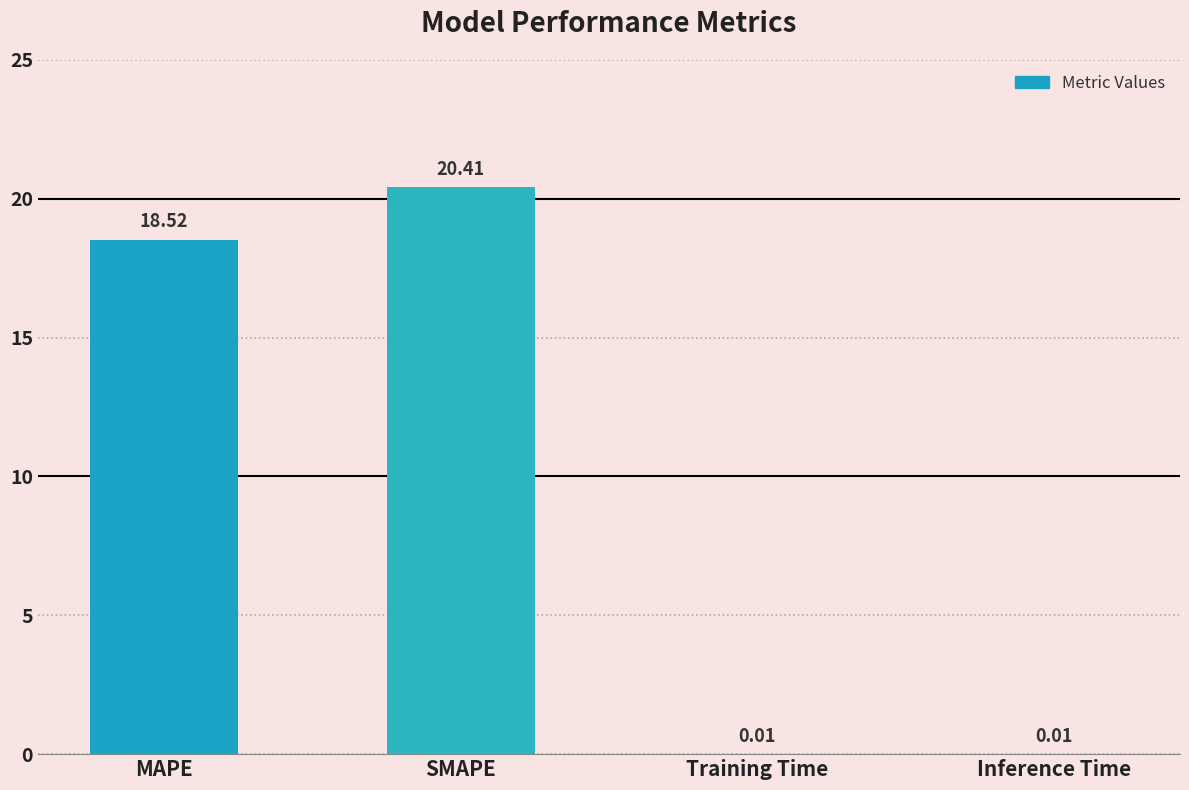

What is the change in value from SMAPE to Training Time?

-20.4